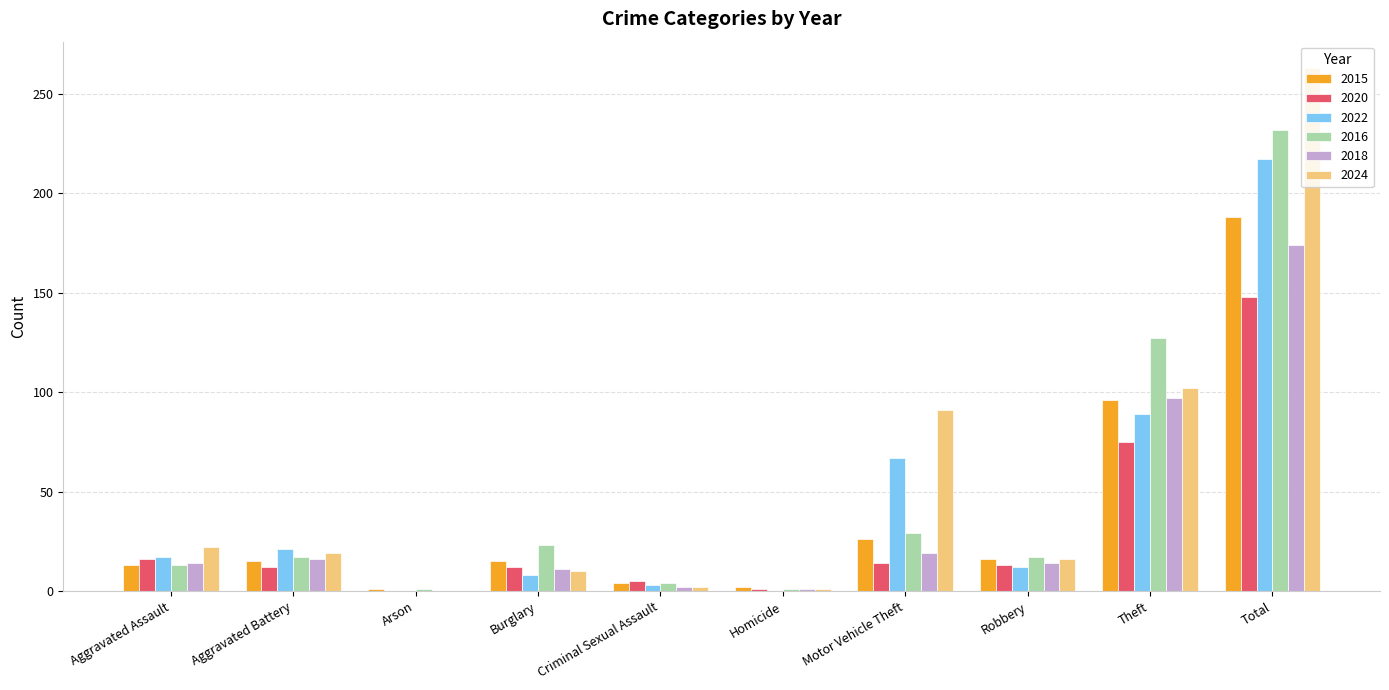

What is the maximum value shown in the chart?

263